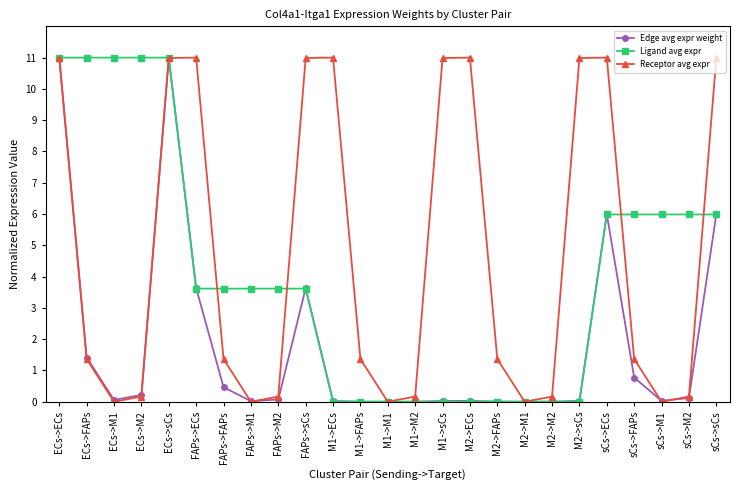

How many categories are shown in the chart?

25